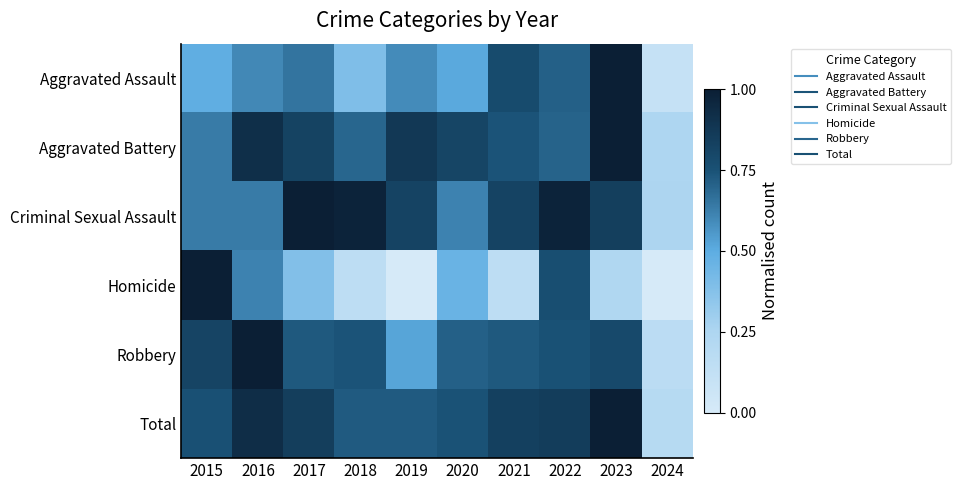

What is the total value across all series at 2020?

3.9